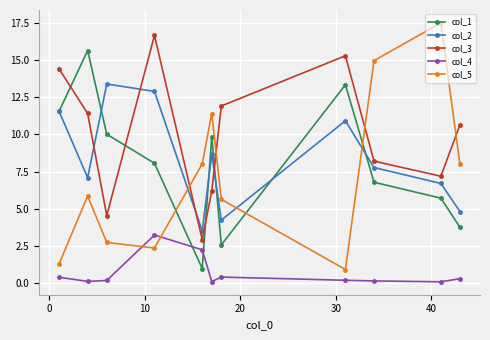

At how many categories does at least one series exceed 11?

9